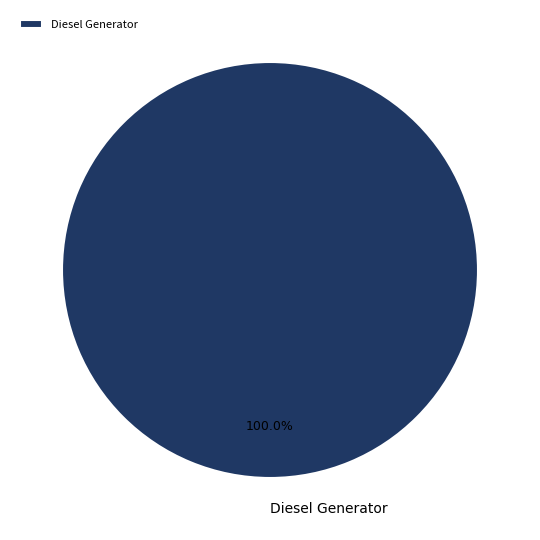

How many segments does this pie chart have?

1